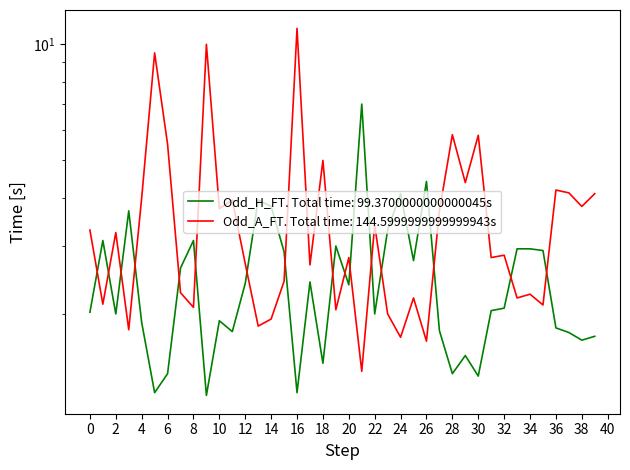

What is the spread (max minus min) of values at 23?

1.3